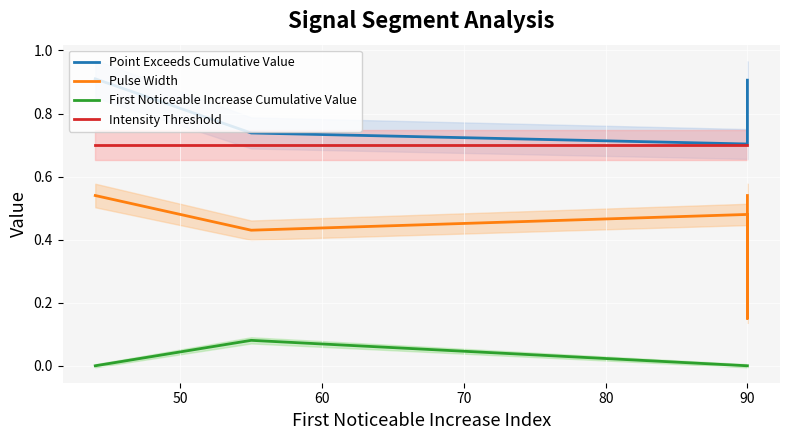

In Pulse Width, how many points are higher than both neighbors (excluding endpoints)?

1